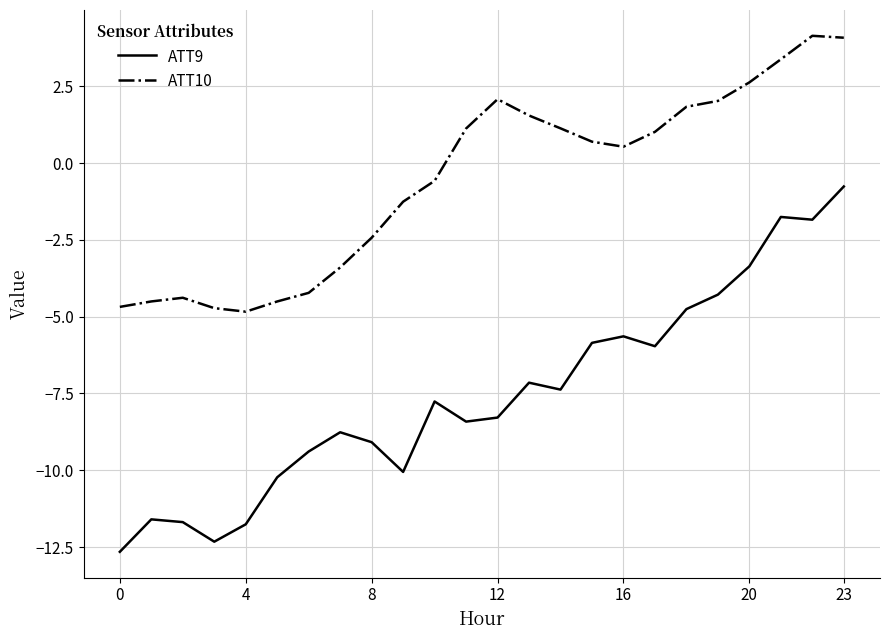

What is the difference between the maximum and minimum values in the ATT10 series?

9.0